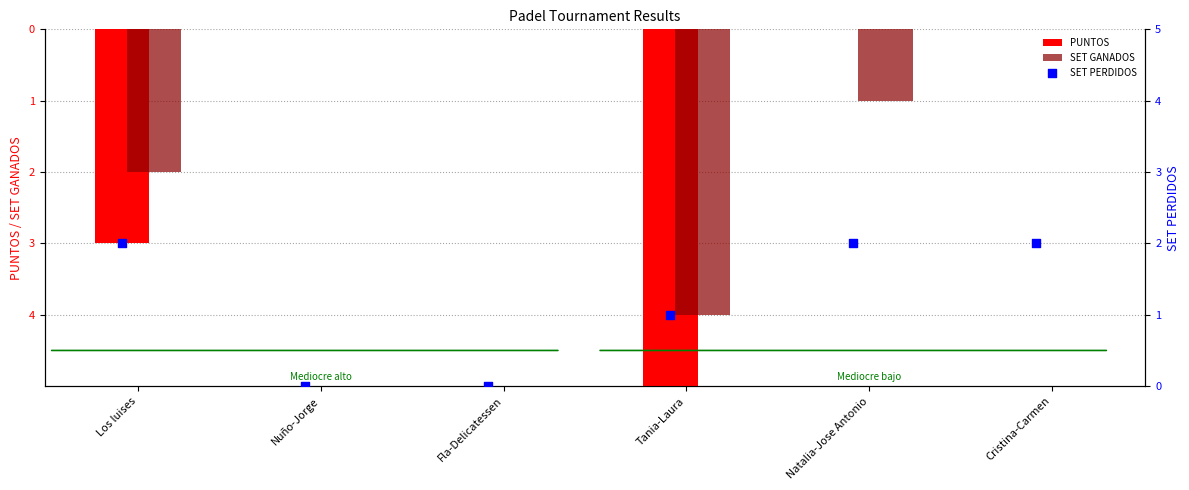

Which series contains the lowest Y value?

PUNTOS